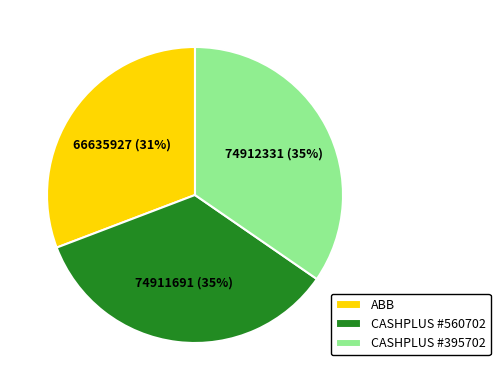

To the nearest percent, what percentage of the pie is ABB?

31%